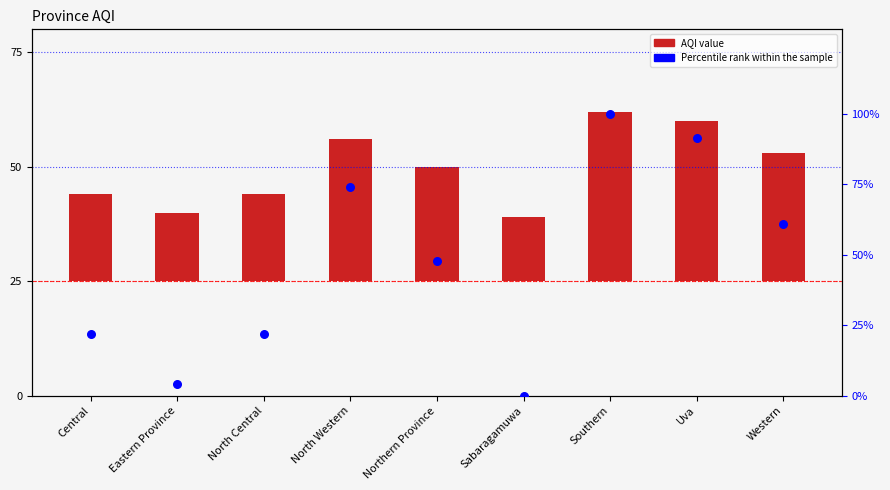

Which series has the largest total across all categories?

Percentile rank within sample